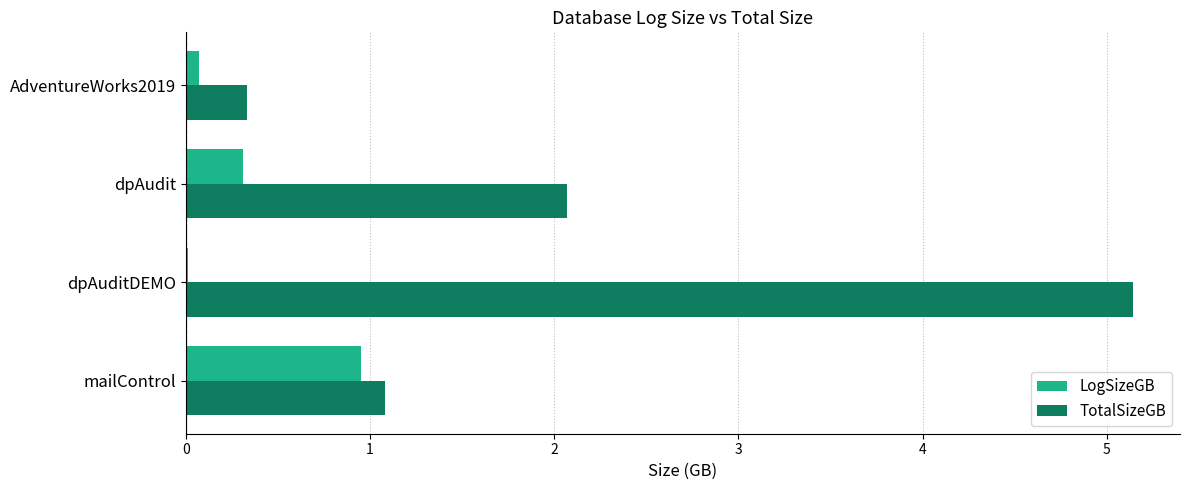

At which category is the sum across all series the highest?

dpAuditDEMO